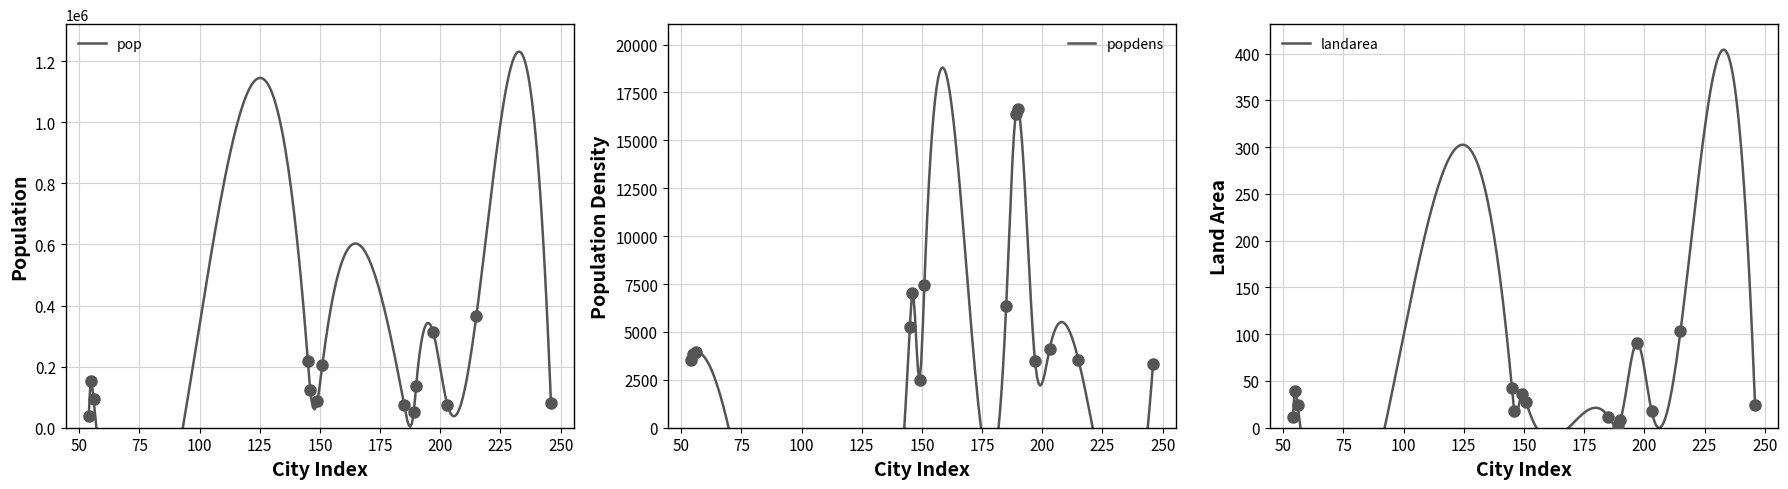

What is the label of the 14th point from the left?

Vallejo